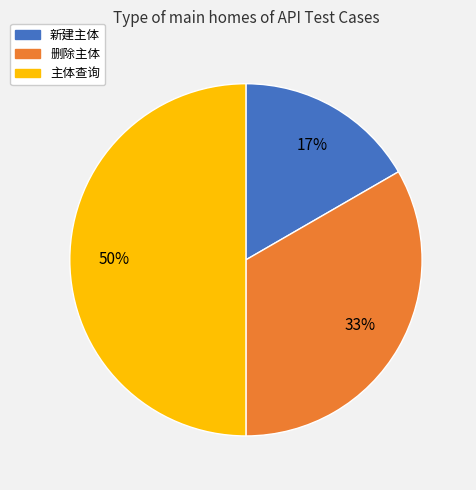

Does 新建主体 represent more than half of the total?

No